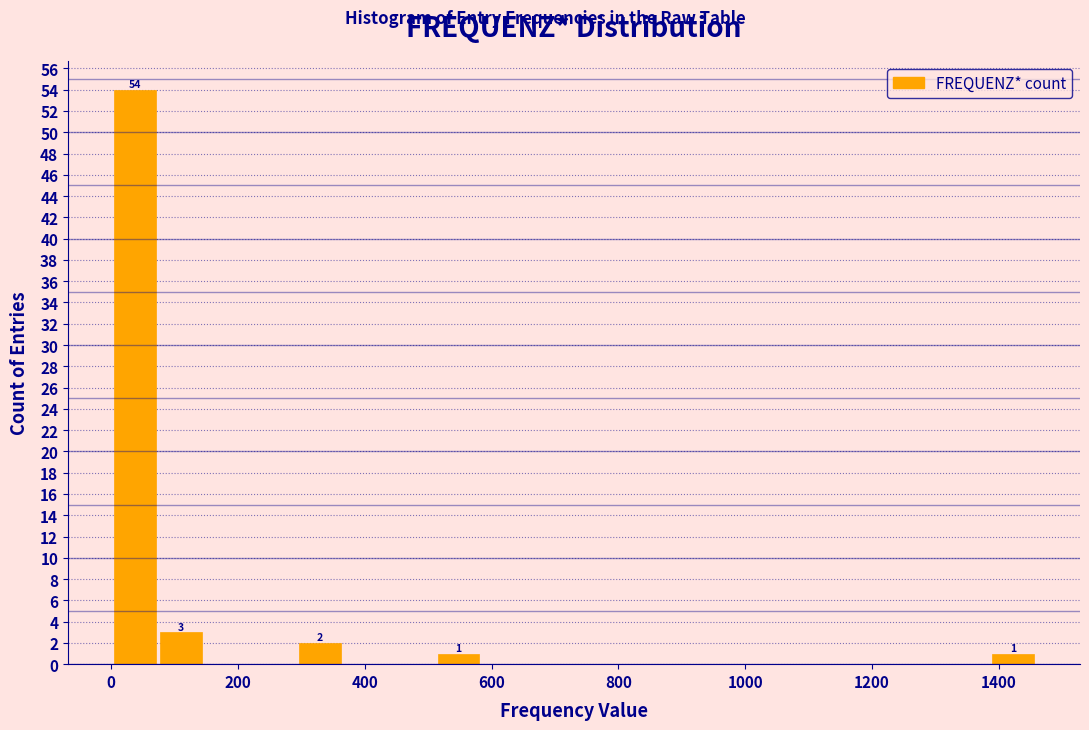

Read against the x-axis, roughly where is the centre of the tallest bar?

40